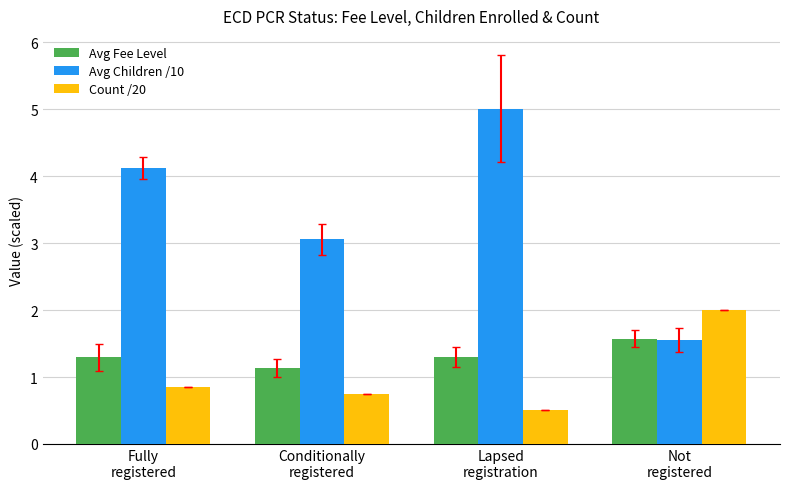

Which category has the lowest value in the Avg Children /10 series?

Not
registered